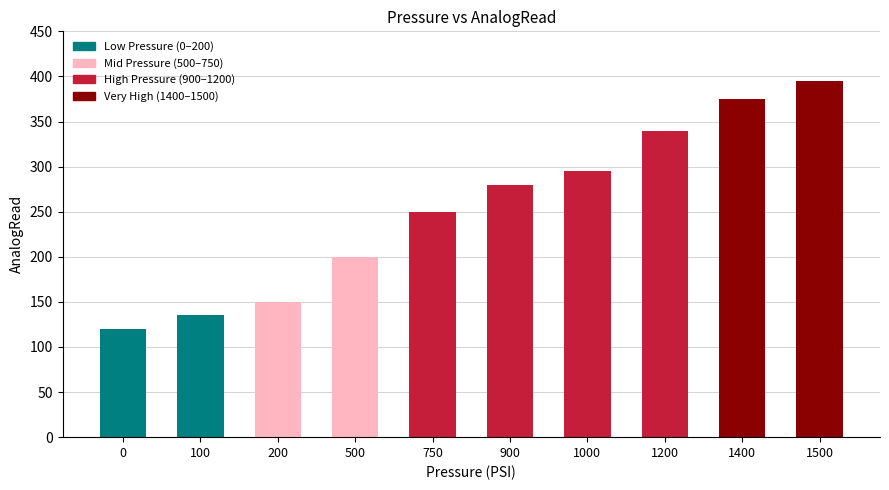

List the labels in order of value, smallest first.

0, 100, 200, 500, 750, 900, 1000, 1200, 1400, 1500